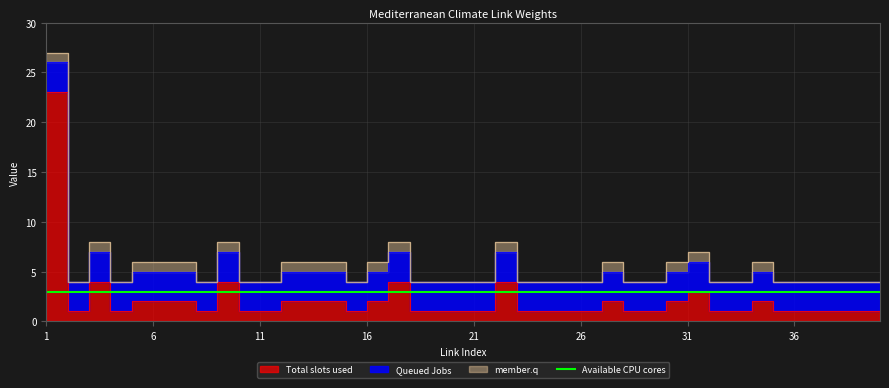

True or false: Queued Jobs has more than 1 points higher than both neighbors.

False